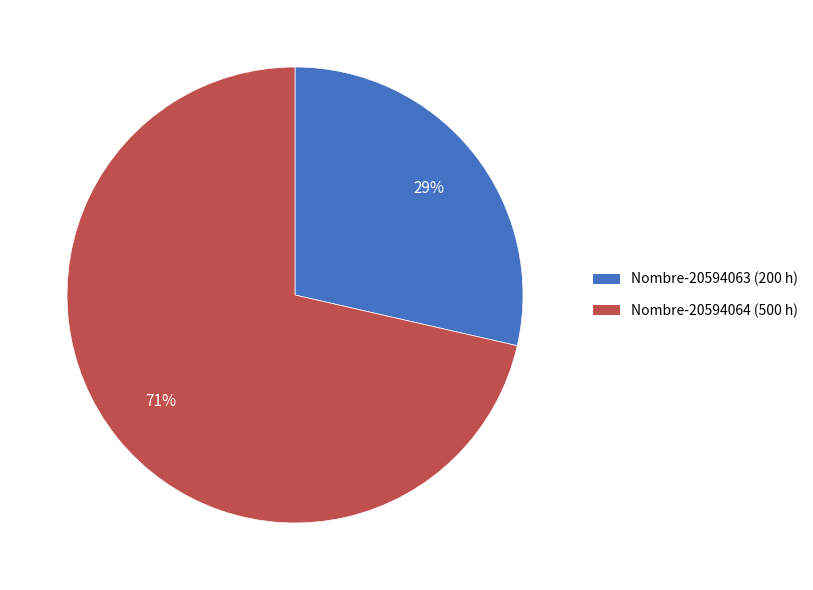

Which category has the smallest portion of the pie?

Nombre-20594063 (200 h)